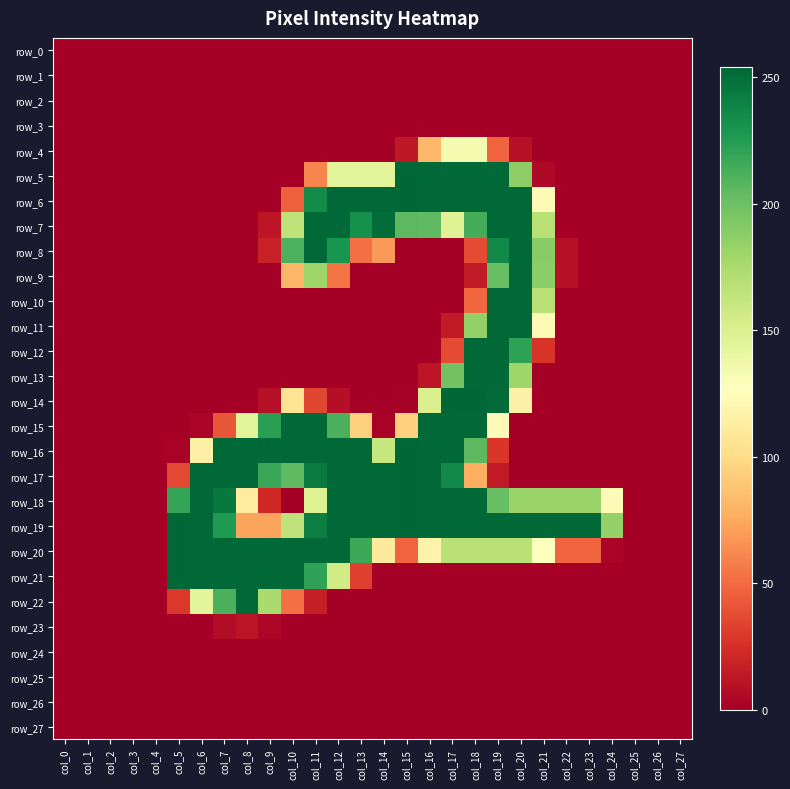

The row_11 series shows -112 at col_14. True or false?

False